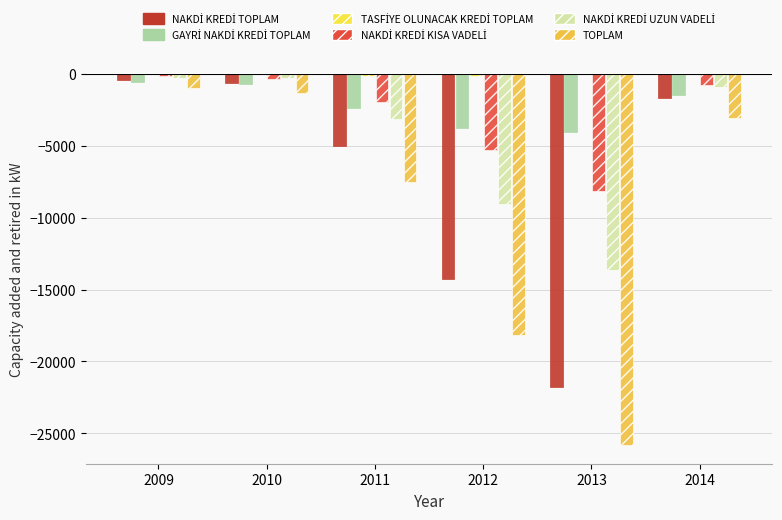

Between 2010 and 2013, which is larger?

2010